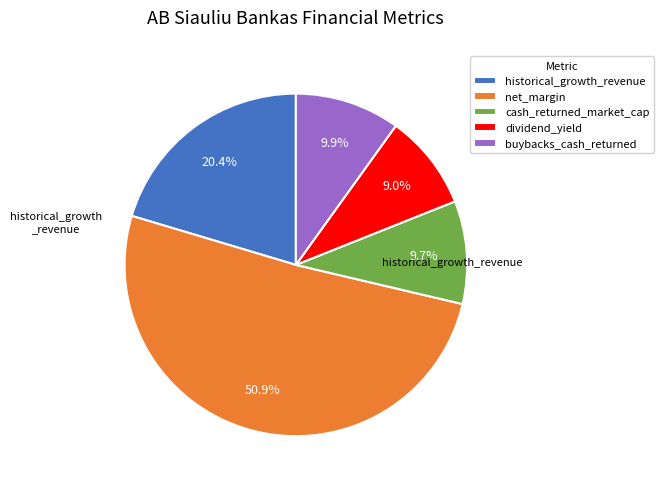

Is there a majority slice in this chart?

Yes